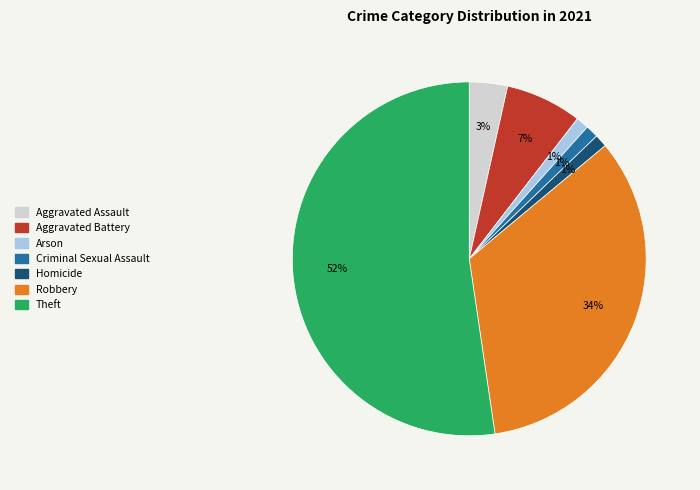

Is Theft the majority of the pie?

Yes